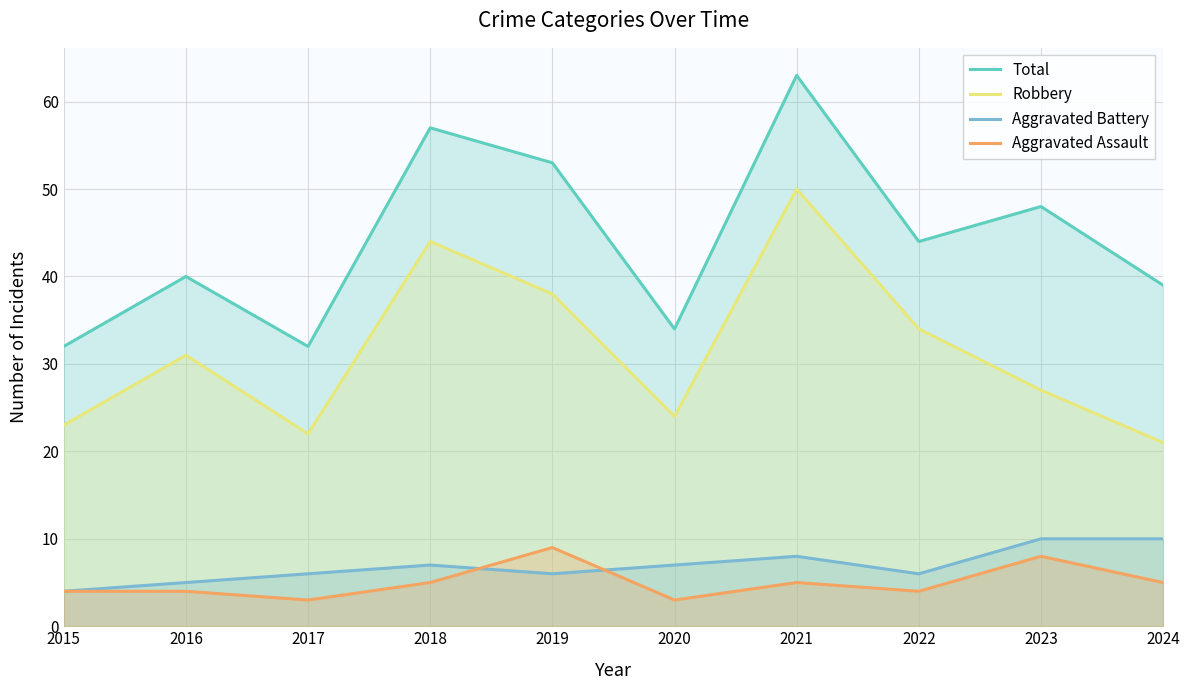

At how many categories does at least one series exceed 53?

2